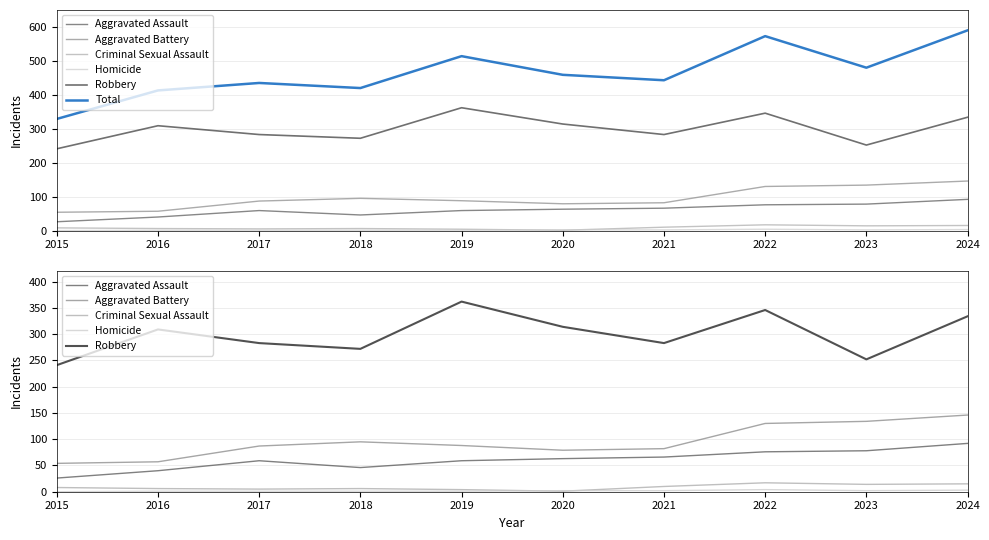

Reading left to right, what are all the values shown in this chart?

Aggravated Assault: 26	40	59	46	59	63	66	76	78	92
Aggravated Battery: 54	57	87	95	88	79	82	130	134	146
Criminal Sexual Assault: 8	6	5	6	4	1	10	17	14	15
Homicide: 0	1	1	1	1	2	2	4	2	3
Robbery: 241	309	283	272	362	314	283	346	252	334
Total: 329	413	435	420	514	459	443	573	480	590